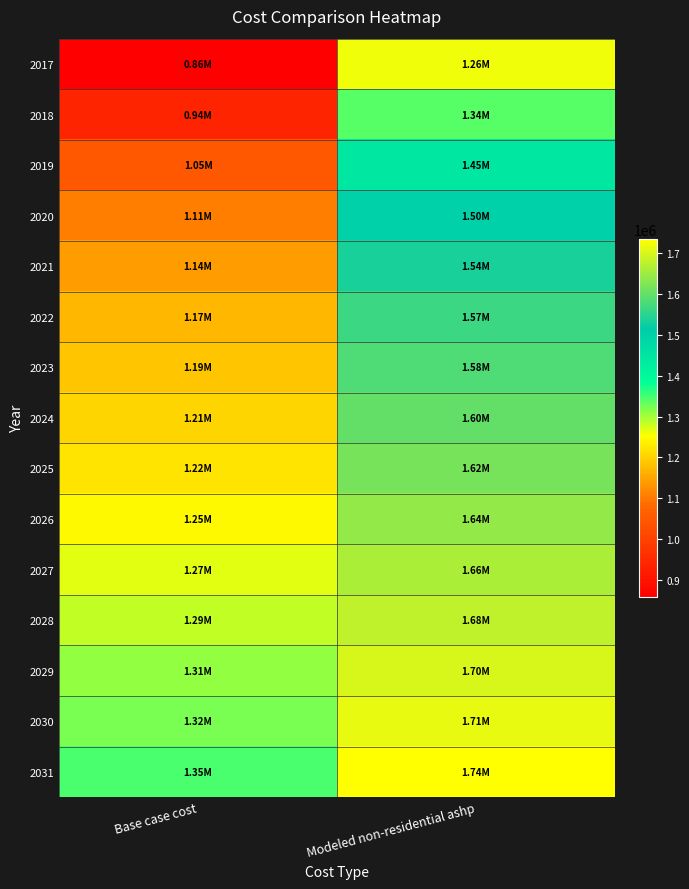

How many series are shown in this chart?

15